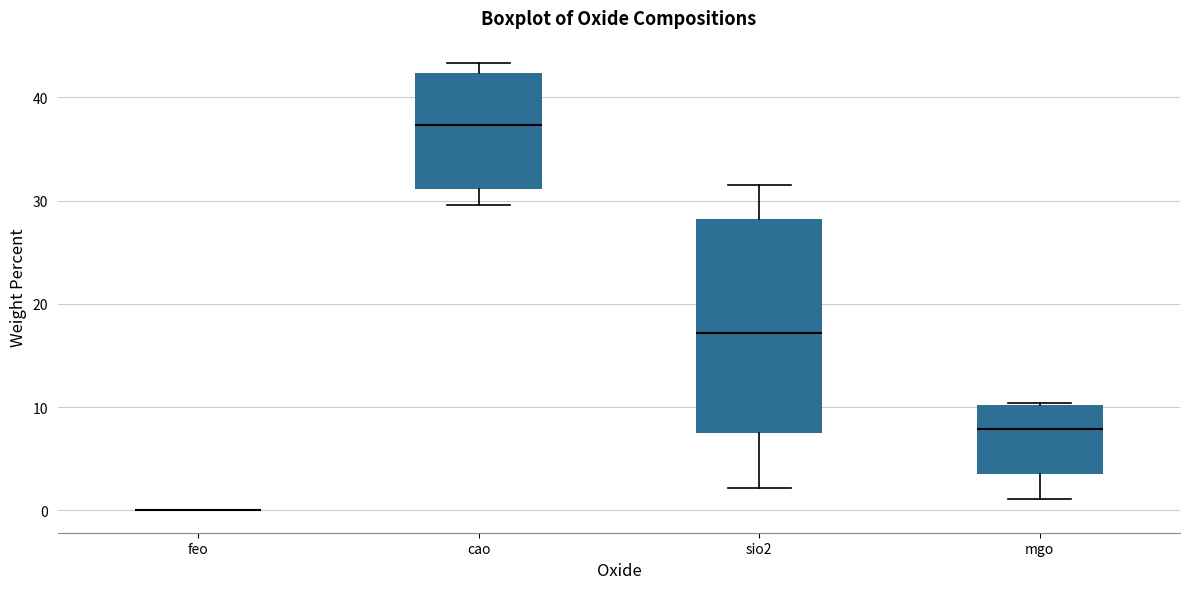

Reading left to right, read every box against the y-axis: the position of its median line, the range the box covers, and the ends of its whiskers. The values are not printed on the chart, so give them approximately, as read against the axis.

feo: box collapsed to a line at 0, whiskers 0 to 0
cao: median 37, box 31 to 42, whiskers 30 to 43
sio2: median 17, box 7 to 28, whiskers 2 to 32
mgo: median 8, box 4 to 10, whiskers 1 to 10